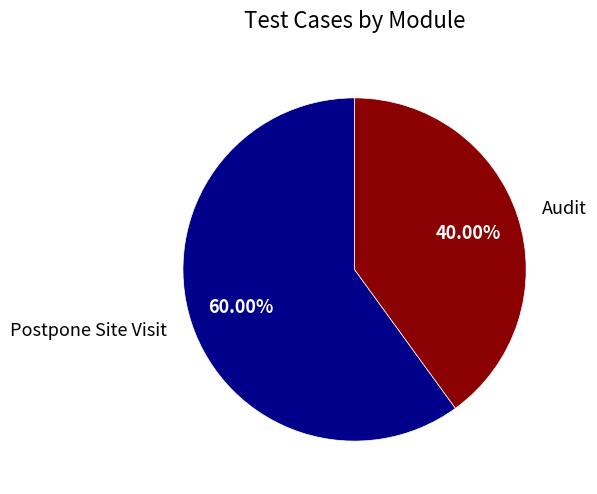

Between Audit and Postpone Site Visit, which is larger?

Postpone Site Visit